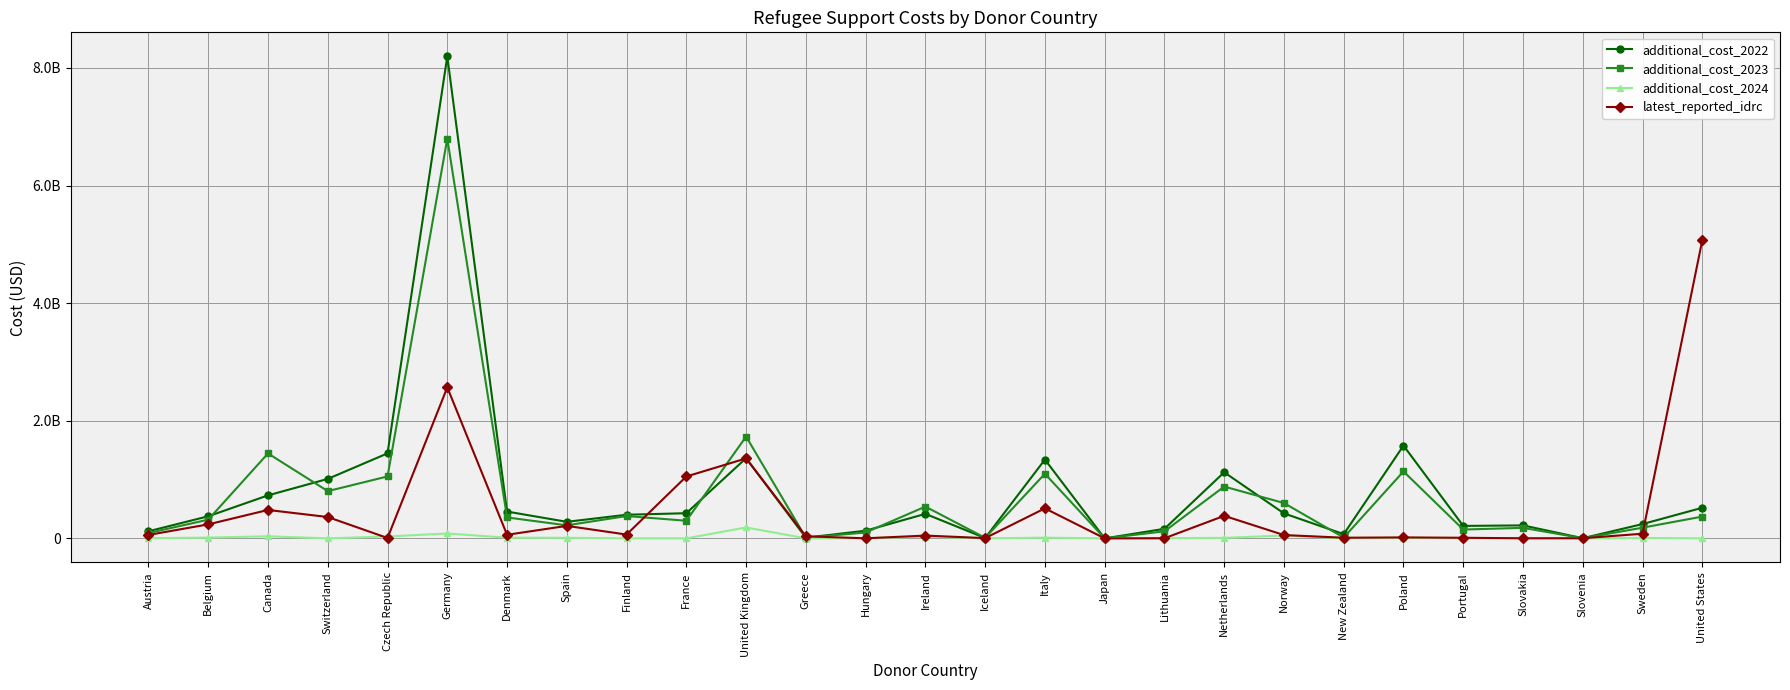

Is this an area chart (filled region under the line)?

No